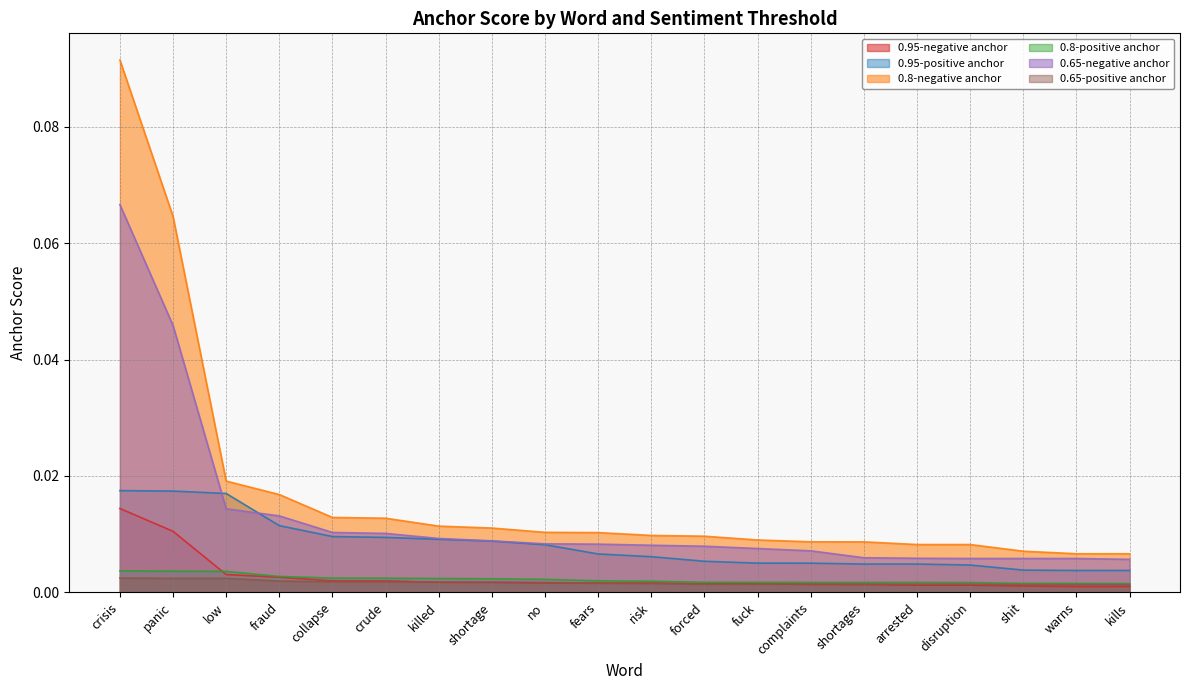

Which series has the largest total across all categories?

0.8-negative anchor